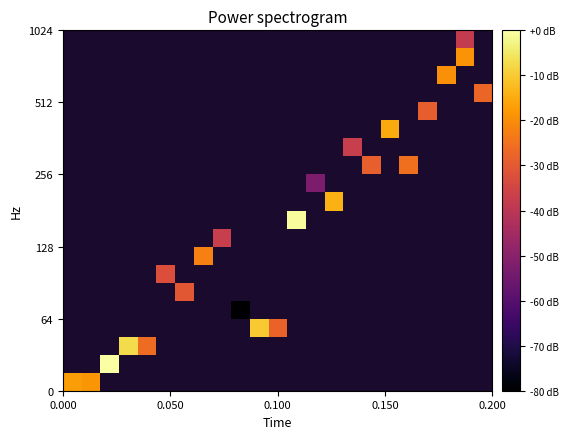

How many distinct data groups are displayed?

20